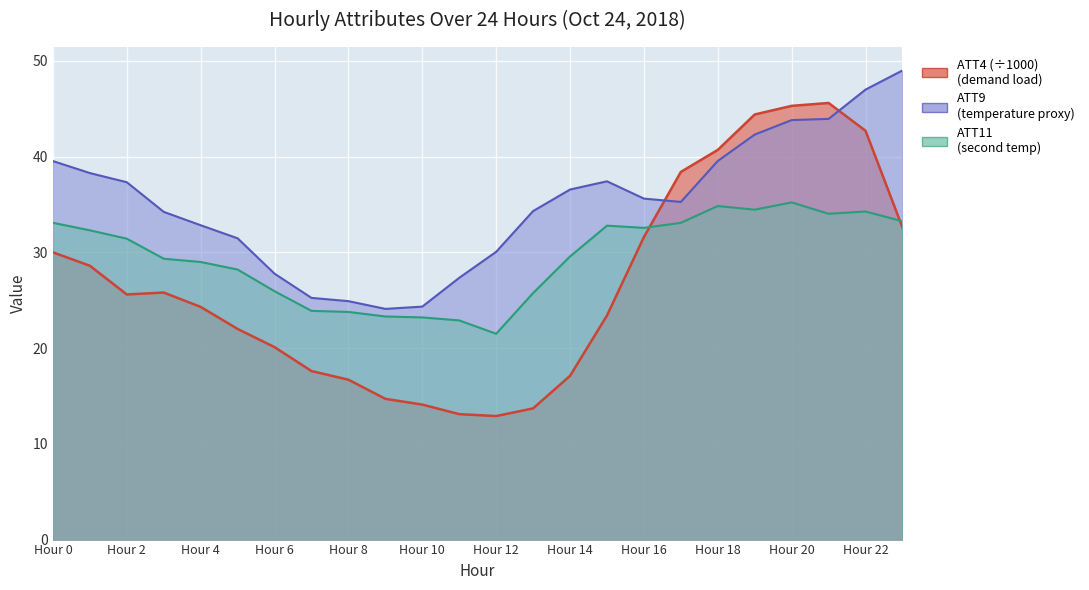

List the series in order of their peak value, lowest first.

ATT11, ATT4, ATT9